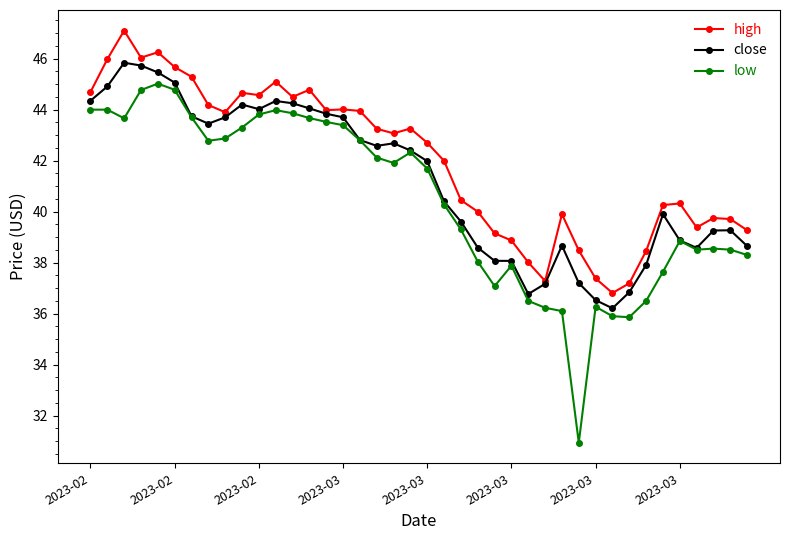

Which series has the widest spread of values?

low